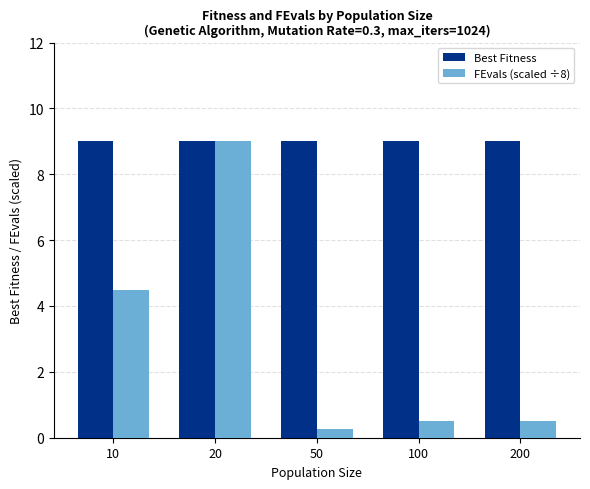

What is the sum of all Best Fitness values?

45.0